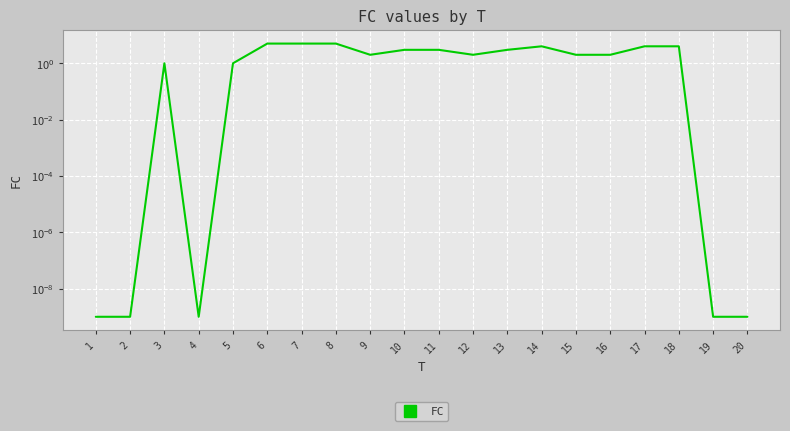

Which has a higher value, 15 or 10?

10